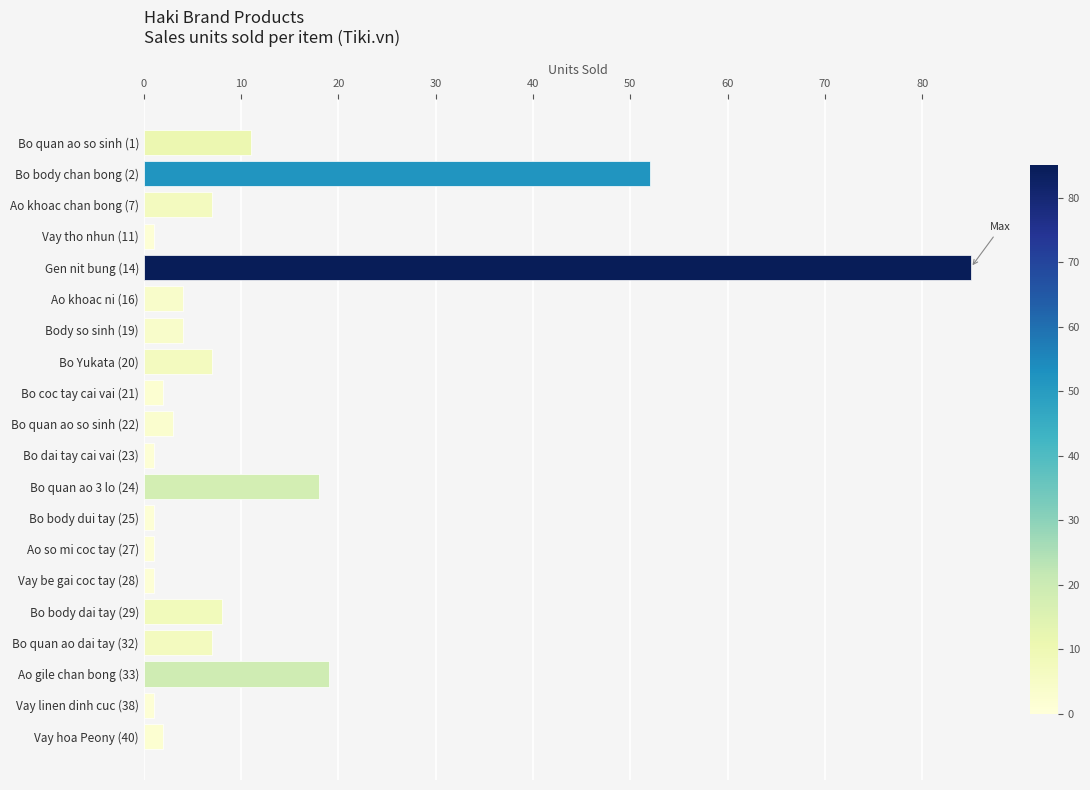

Which label corresponds to the largest value in the chart?

Gen nit bung (14)